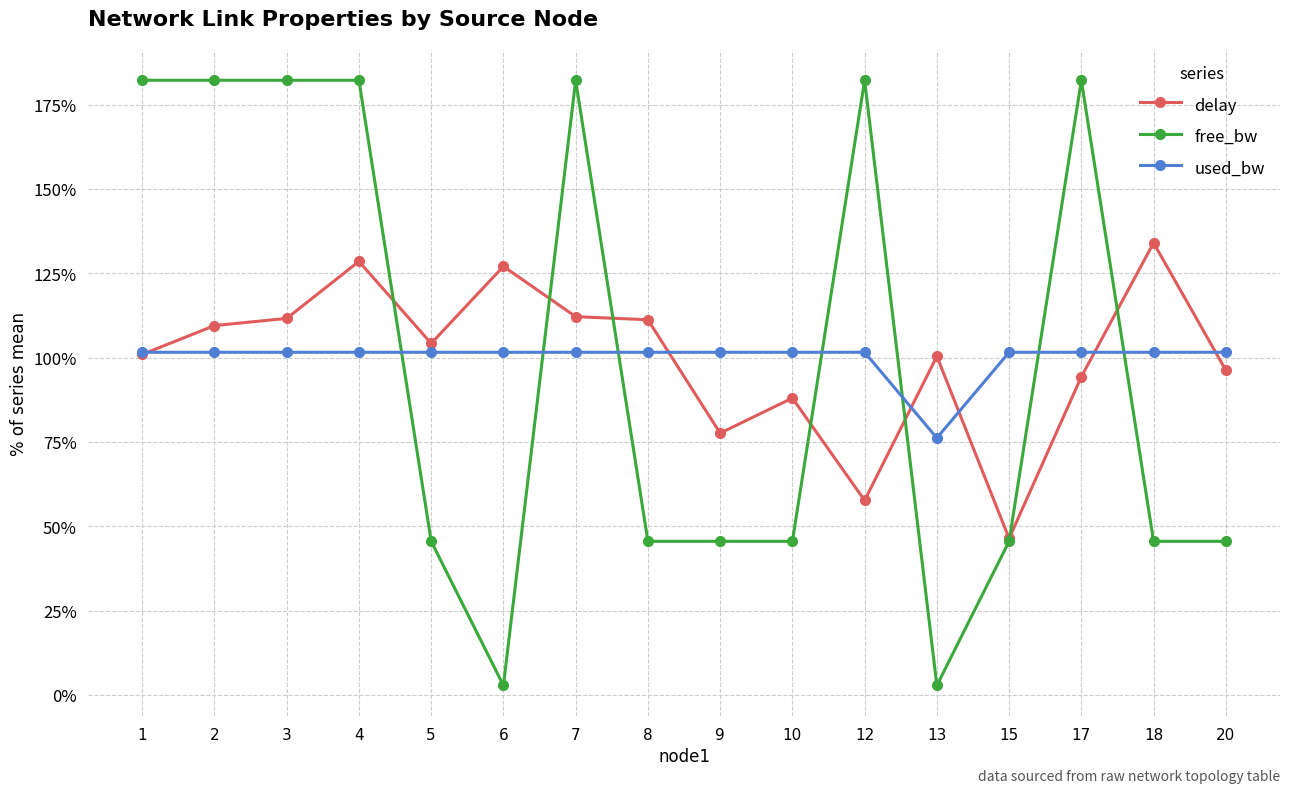

At which category is the sum across all series the highest?

4